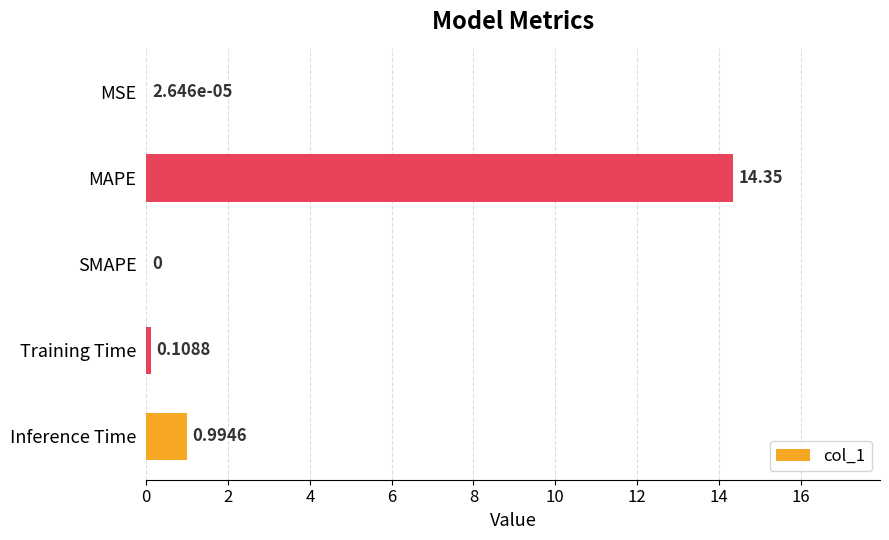

What is the change in value from SMAPE to Inference Time?

+1.0